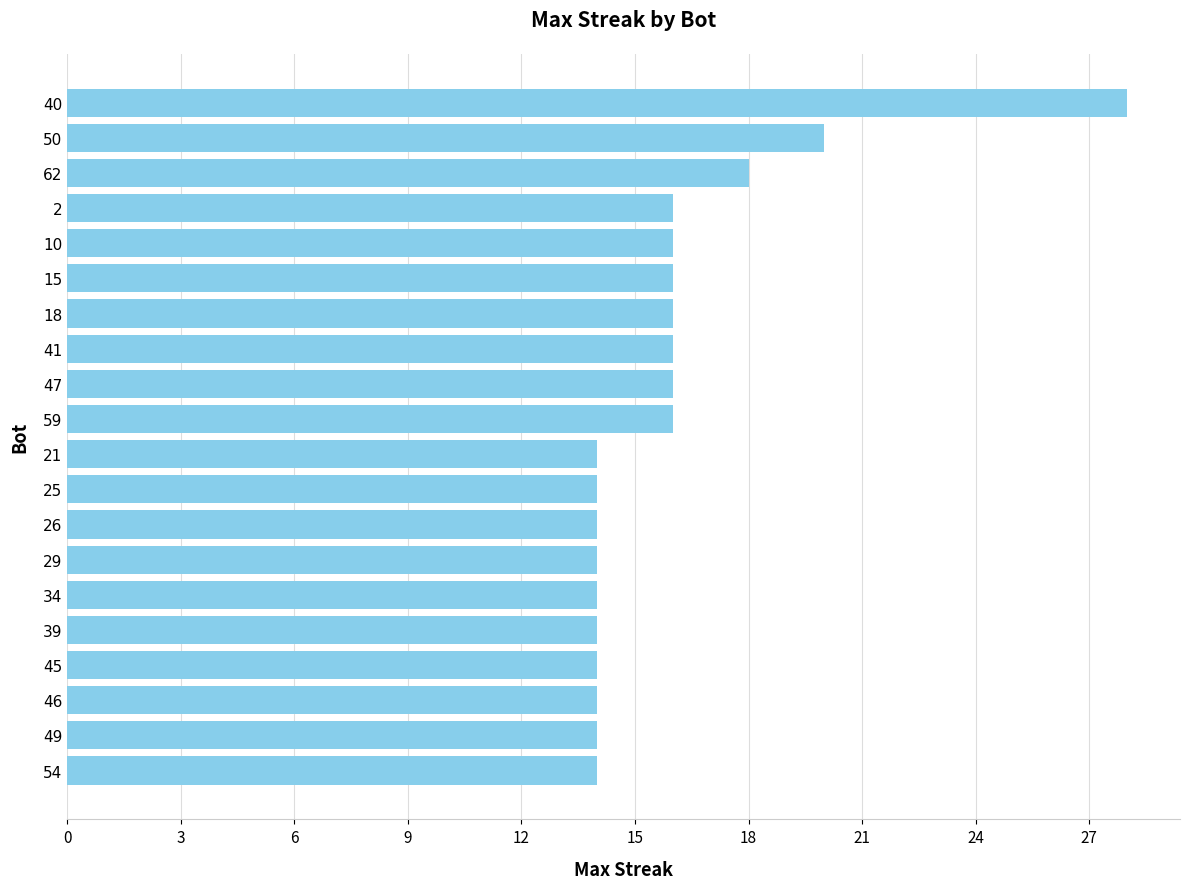

The chart shows a value of 14 at 29. True or false?

True